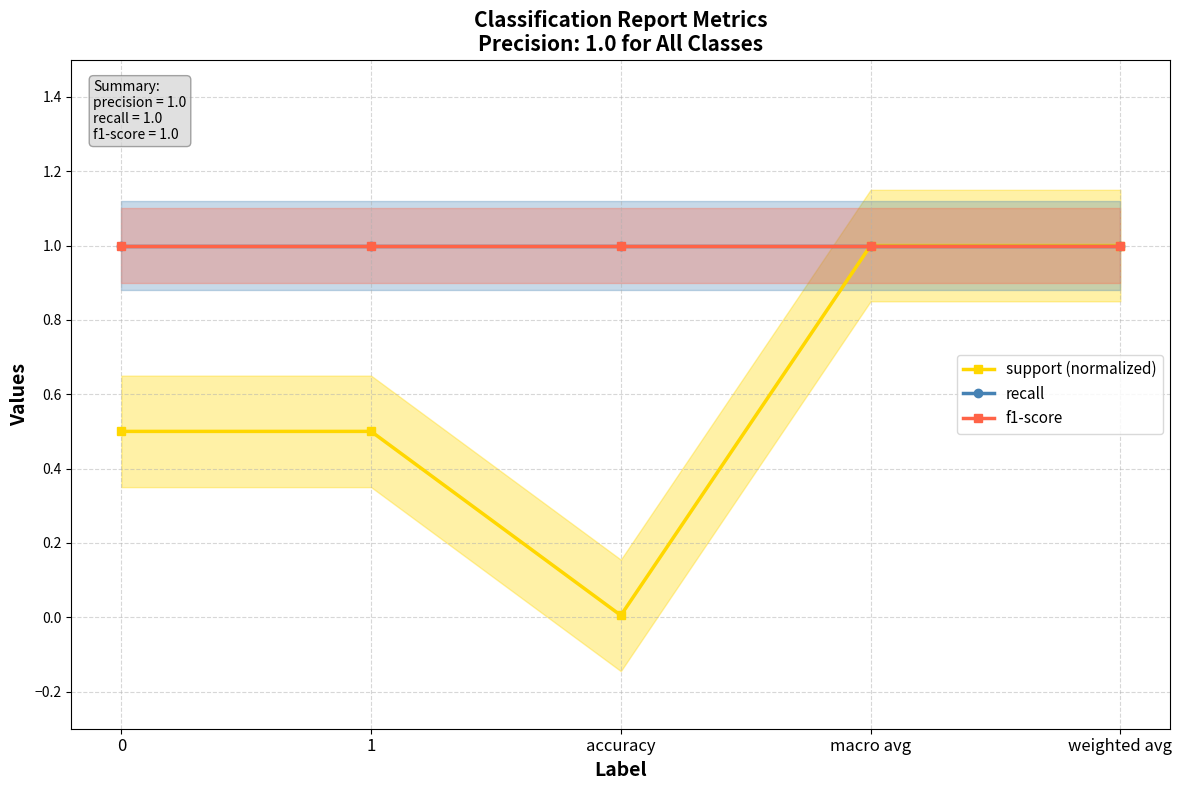

What is the label of the 4th point from the right?

1